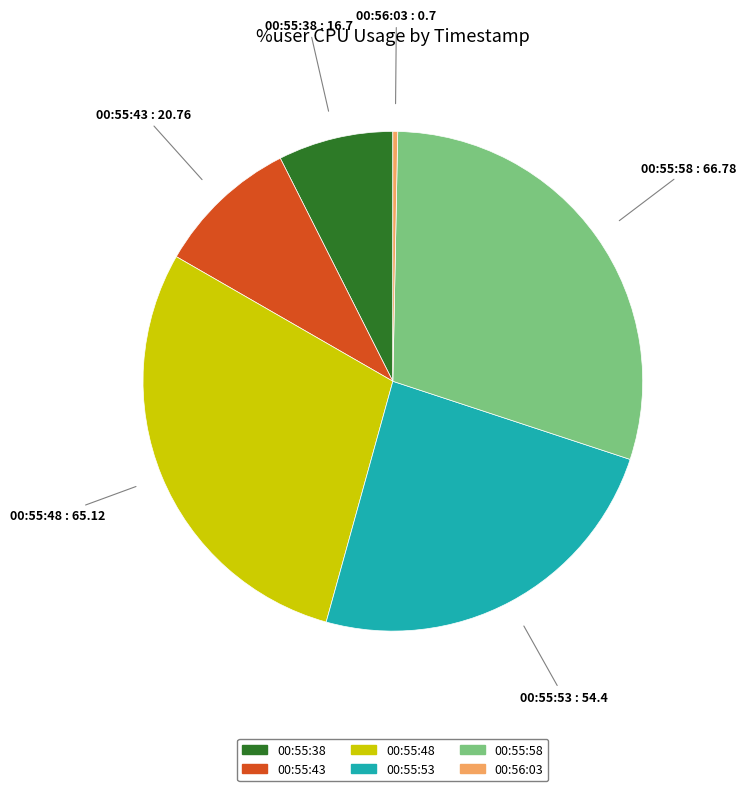

Count the number of slices in the pie.

6